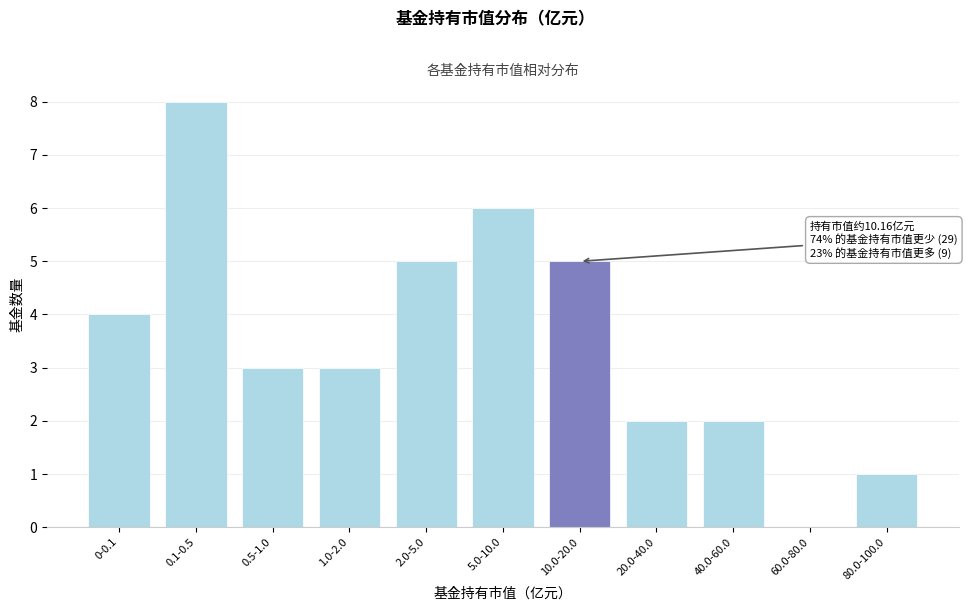

Reading left to right, transcribe all the data shown in this chart.

0-0.1=4	0.1-0.5=8	0.5-1.0=3	1.0-2.0=3	2.0-5.0=5	5.0-10.0=6	10.0-20.0=5	20.0-40.0=2	40.0-60.0=2	60.0-80.0=0	80.0-100.0=1